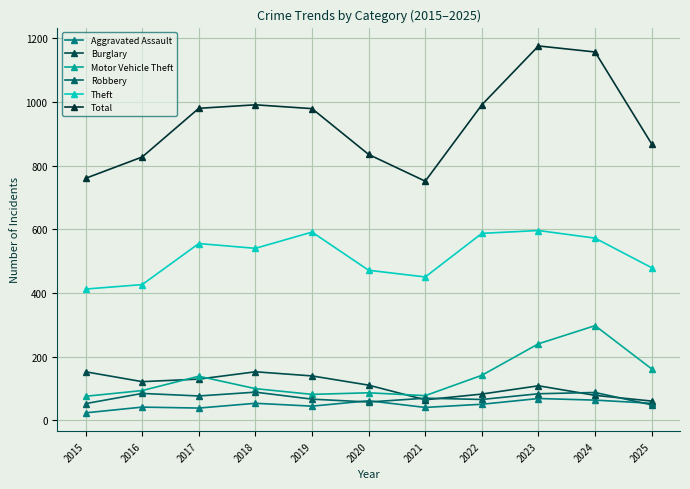

Where is the first local maximum for Robbery?

2016